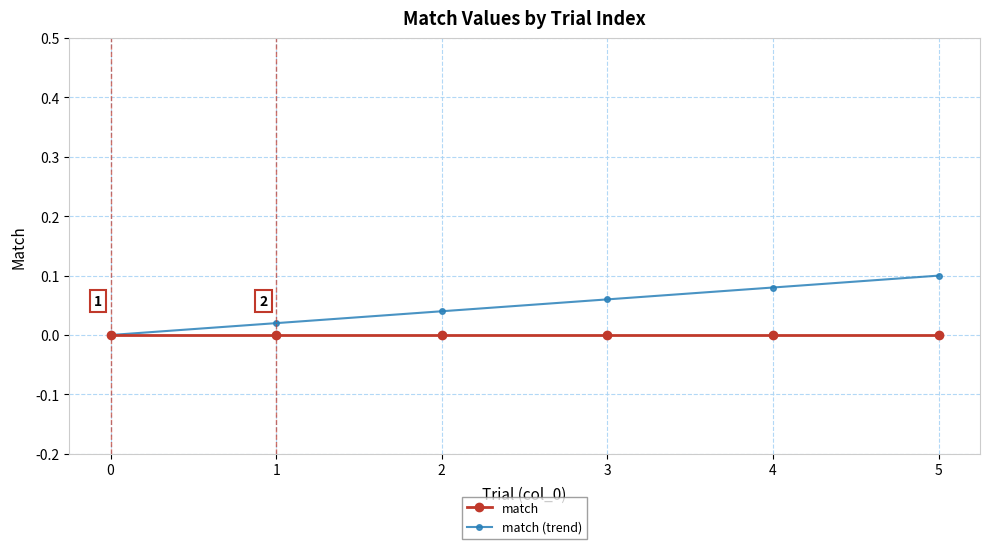

The value of match (trend) at 0 is 0.1. True or false?

False